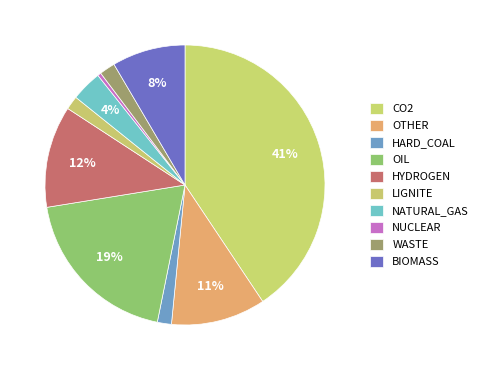

What percentage is NOT represented by HYDROGEN?

88.2%